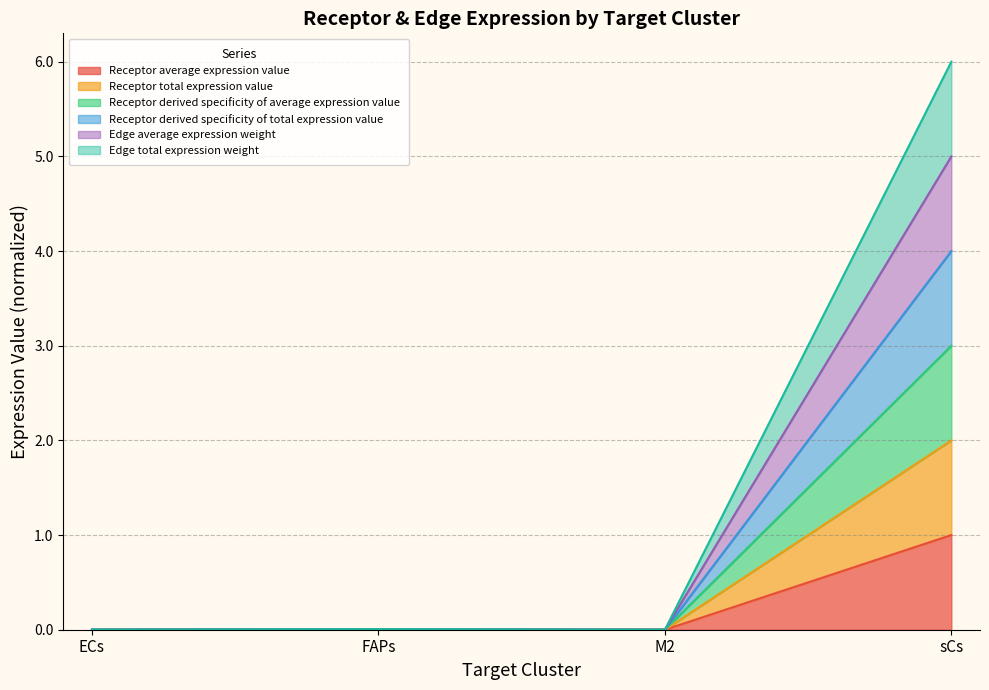

Is the value of Edge average expression weight at ECs greater than the value of Receptor total expression value at sCs?

No